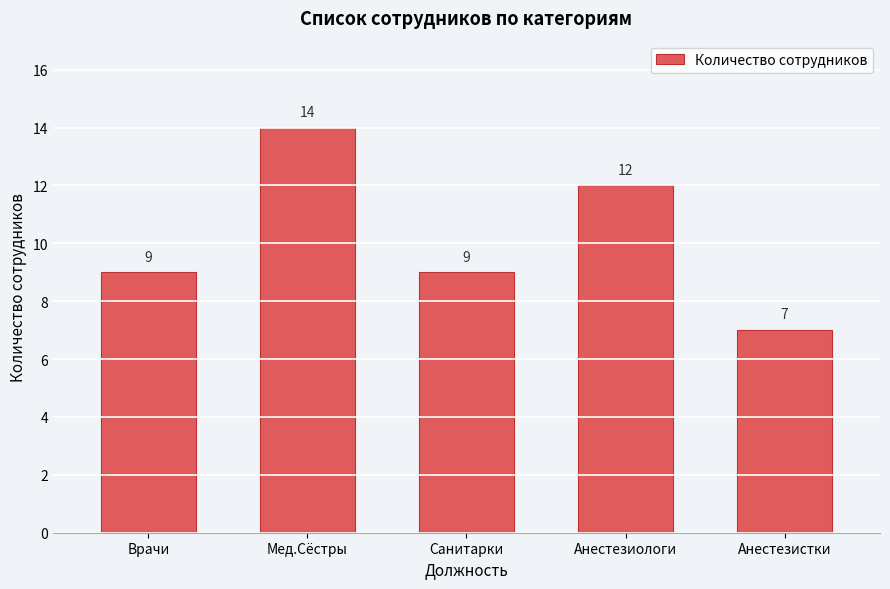

Reading left to right, what are all the values shown in this chart?

9	14	9	12	7